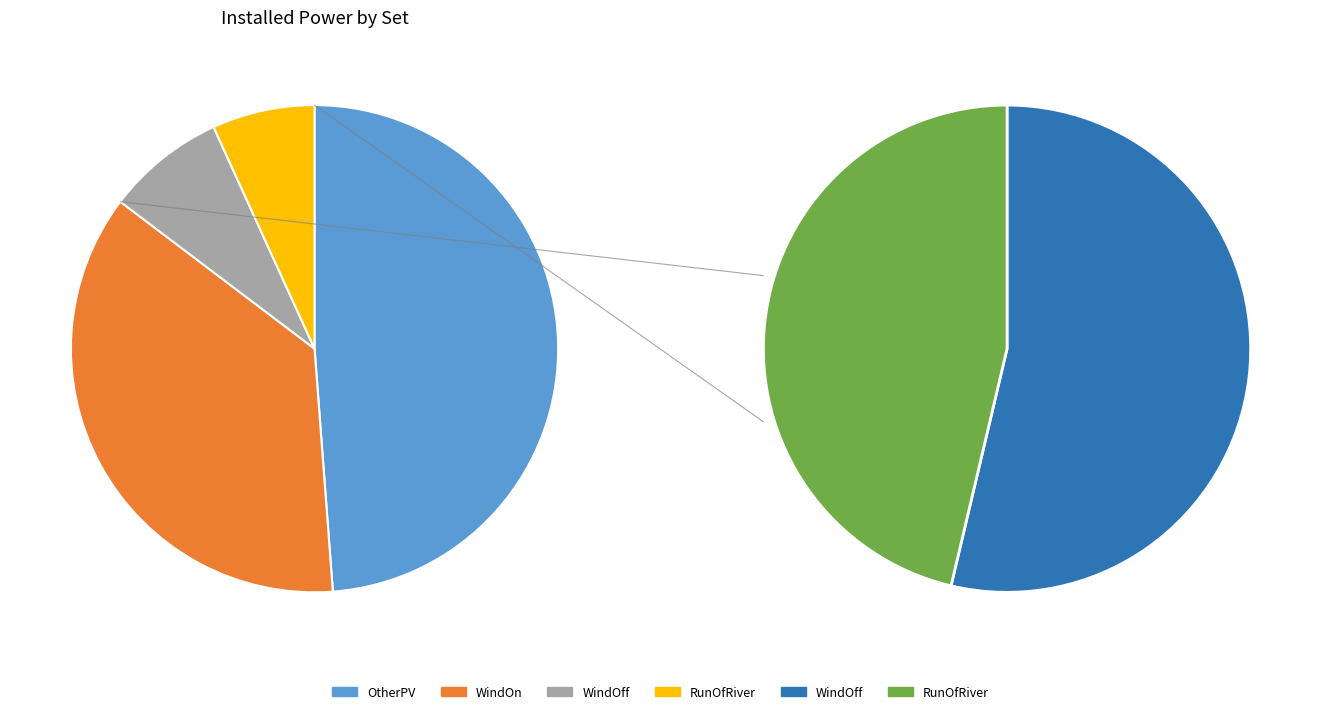

Which category has the smallest portion of the pie?

RunOfRiver